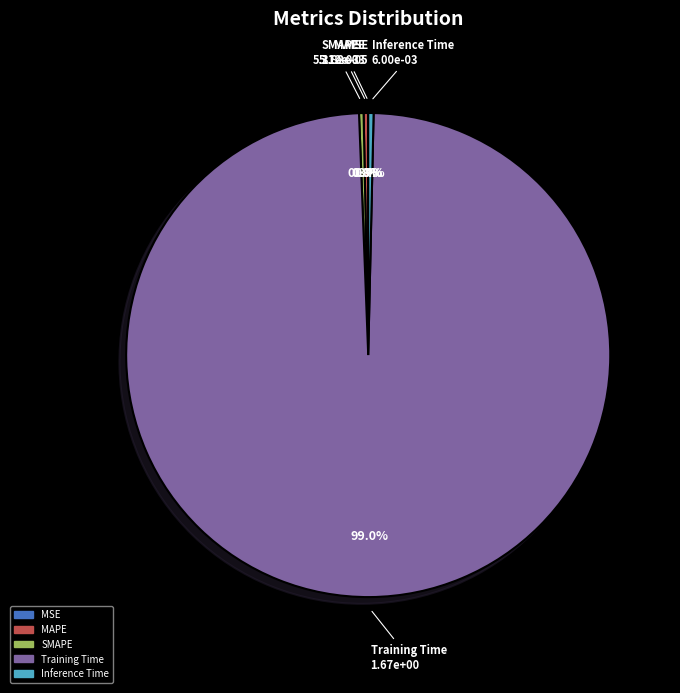

Does SMAPE represent more than half of the total?

No